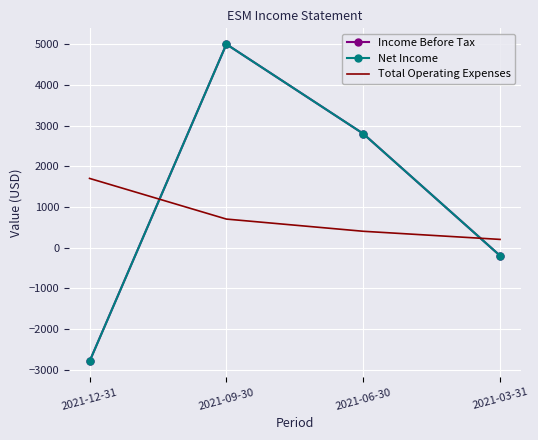

Count the Total Operating Expenses values in the range 400 to 1700.

3